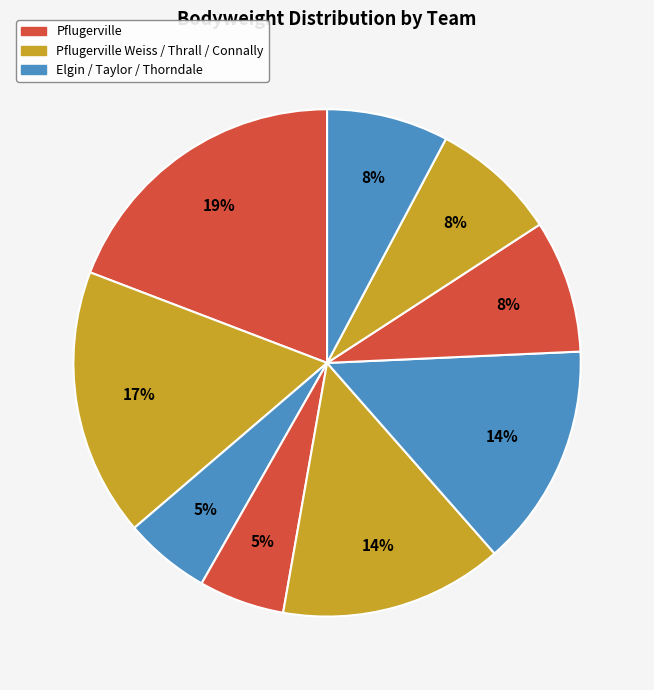

How many segments does this pie chart have?

9